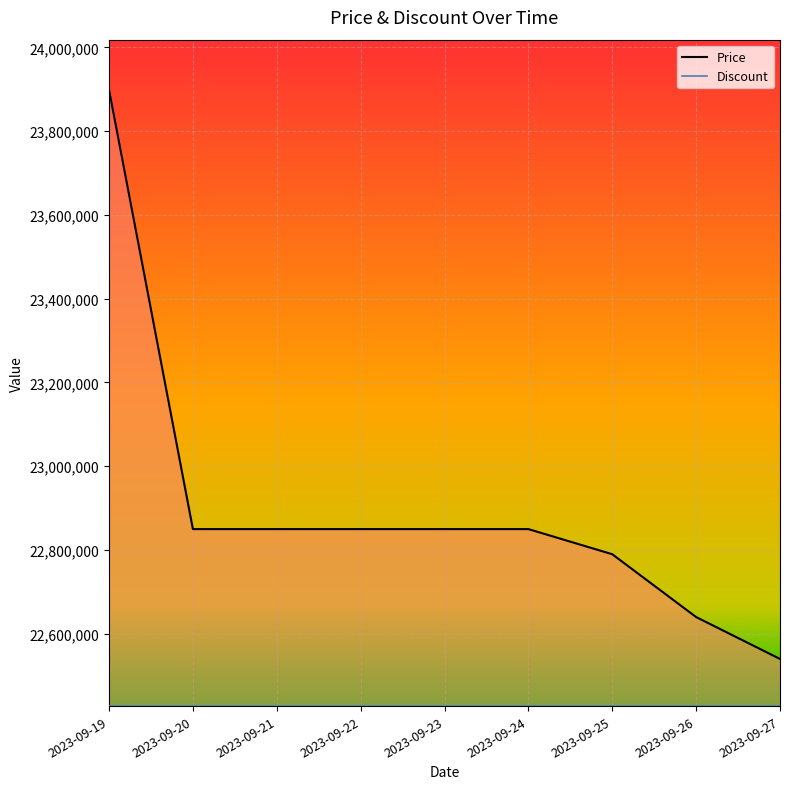

List the labels in order of value, largest first.

2023-09-19, 2023-09-20, 2023-09-21, 2023-09-22, 2023-09-23, 2023-09-24, 2023-09-25, 2023-09-26, 2023-09-27